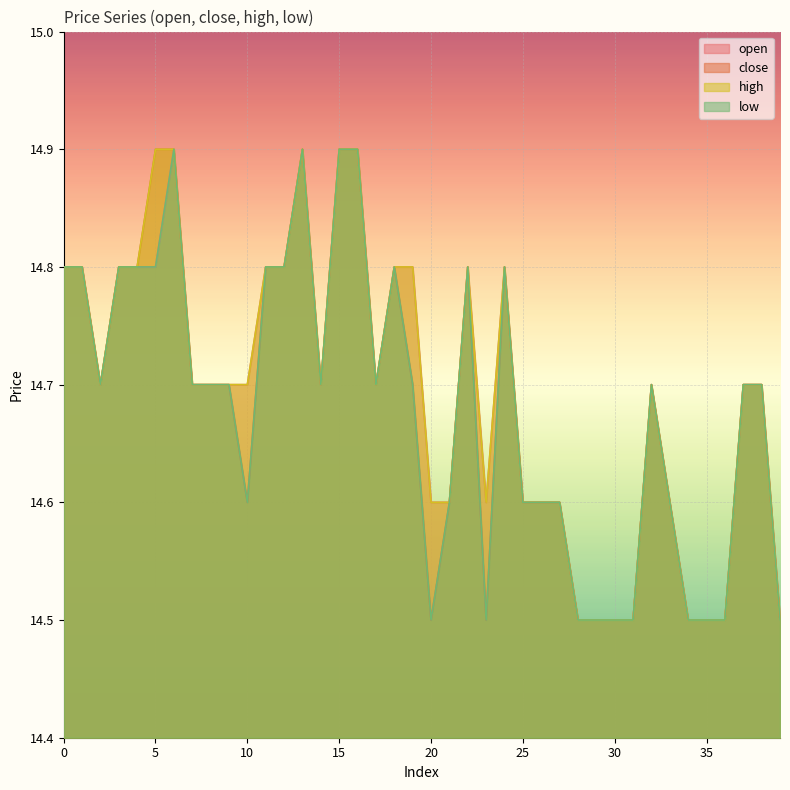

What are all the series names shown in the legend?

open, close, high, low